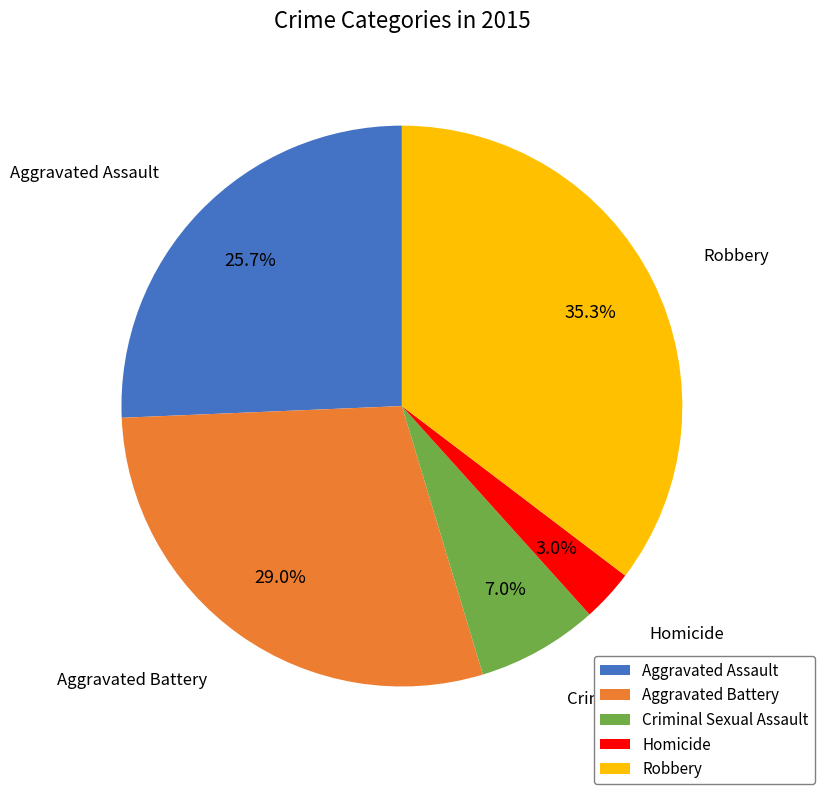

How many segments does this pie chart have?

5